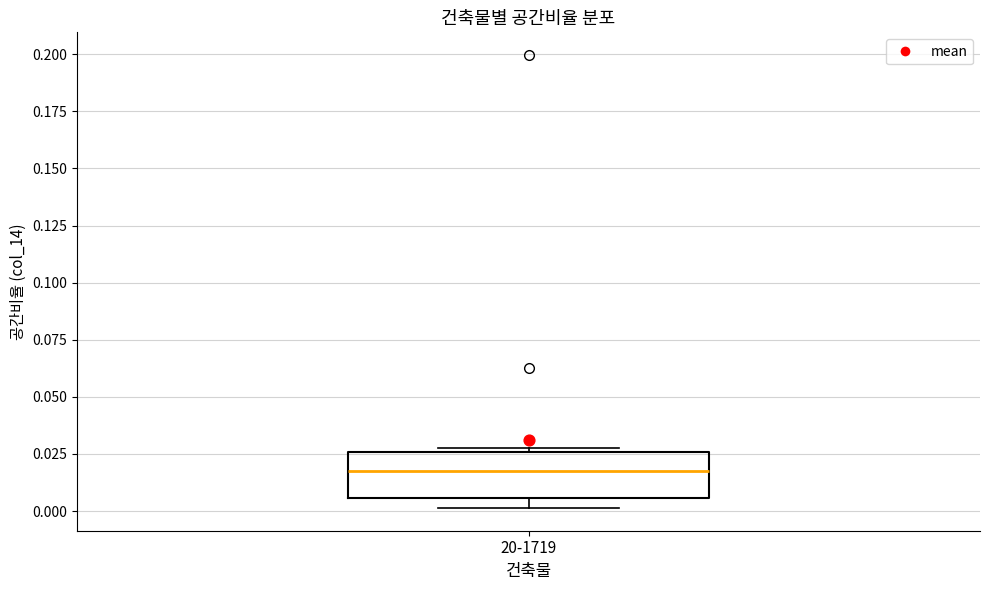

Read this box plot against the y-axis: the position of the median line, the range covered by the box, and the ends of both whiskers. The values are not printed on the chart, so give them approximately, as read against the axis.

median 0.020, box 0.005 to 0.025, whiskers 0.000 to 0.030